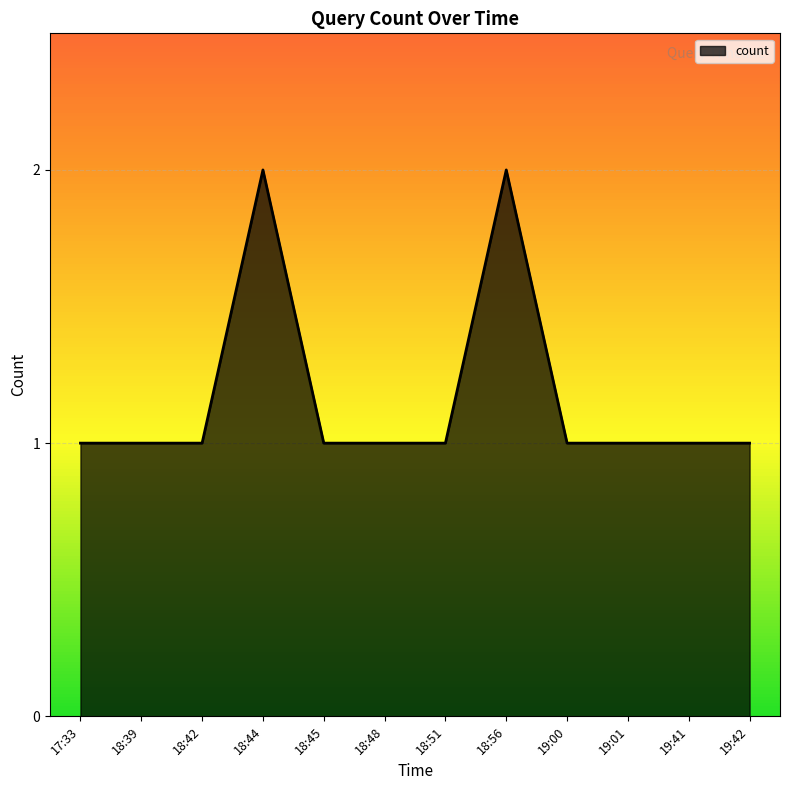

The chart shows a value of 1 at 18:39. True or false?

True